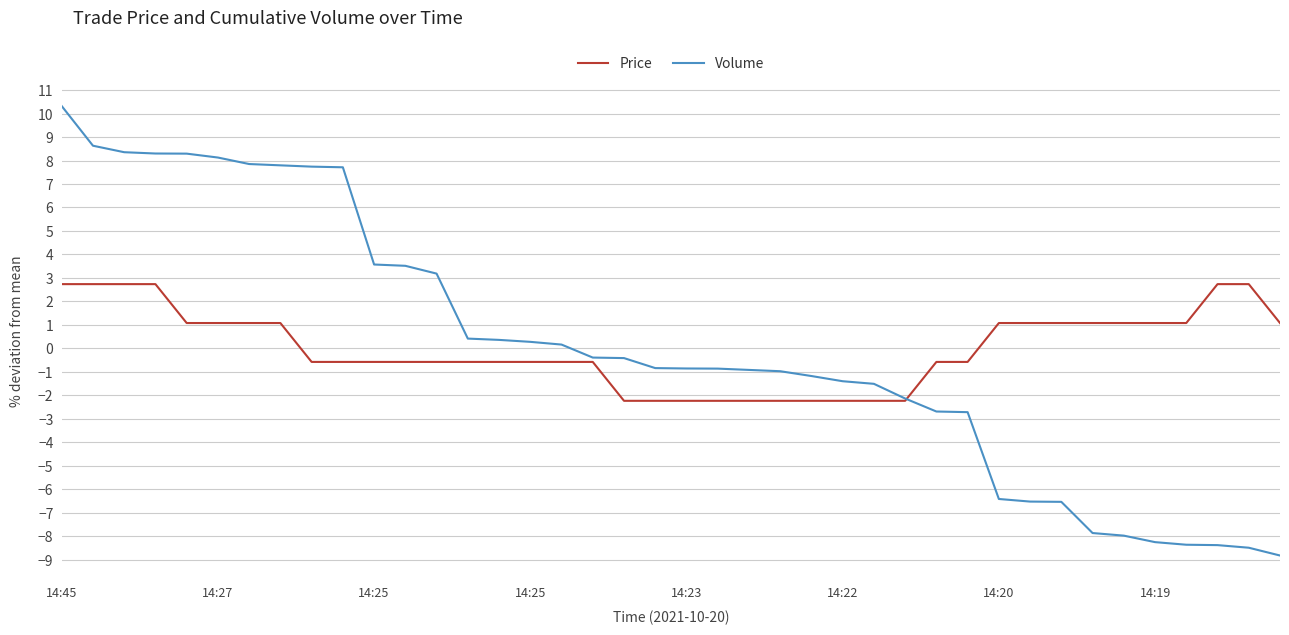

Rank the series by their maximum value, from lowest to highest.

Price, Volume